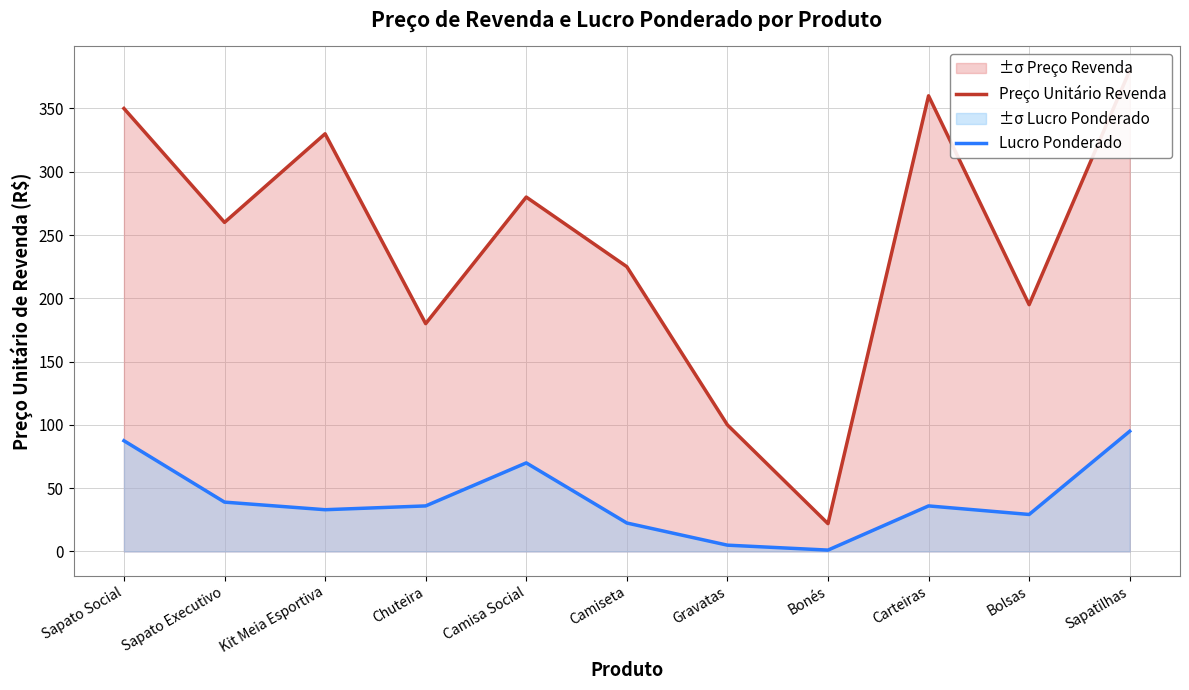

Which category has the lowest value across all series?

Bonés